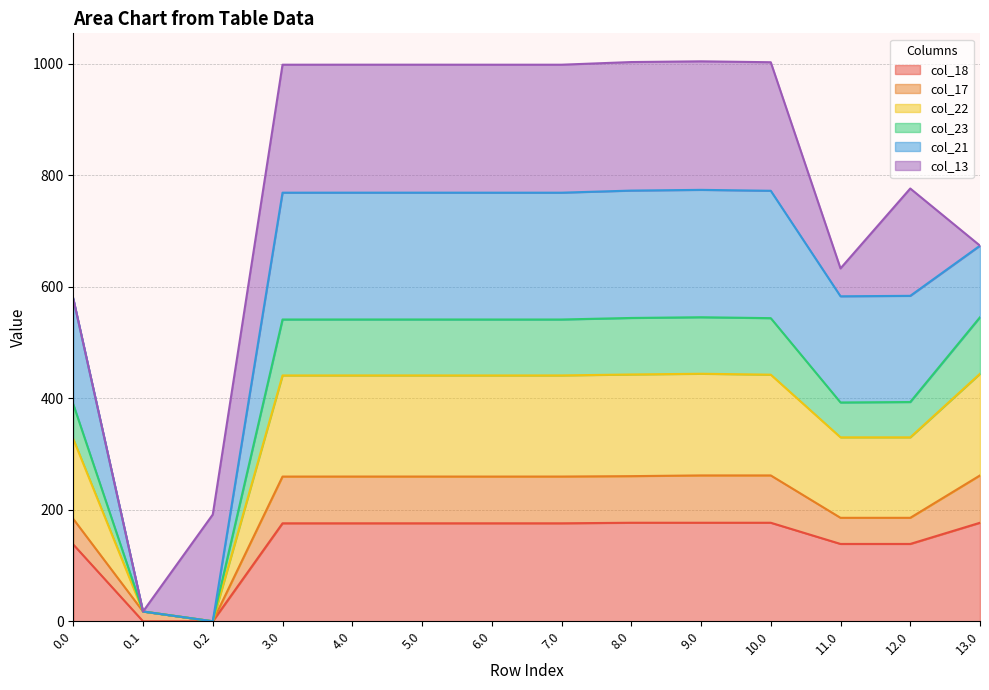

True or false: col_23 has a value of 179.2 at 13.0.

False